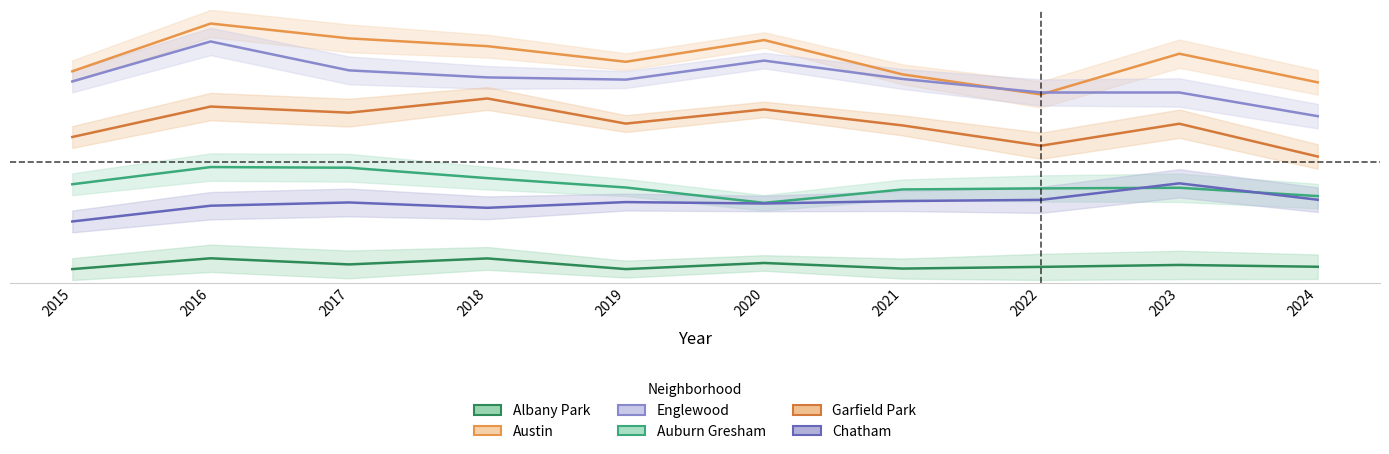

What is the sum of all Auburn Gresham values?

7.2